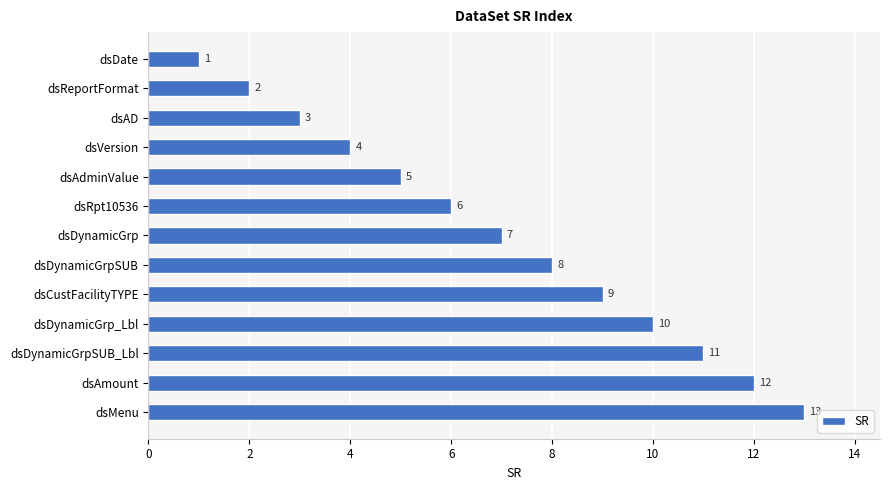

What is the sum of all values?

91